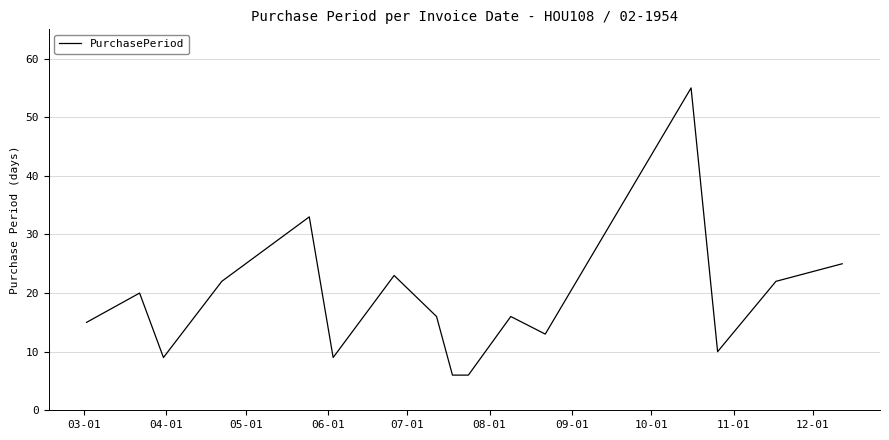

What is the difference between the maximum and minimum values?

49